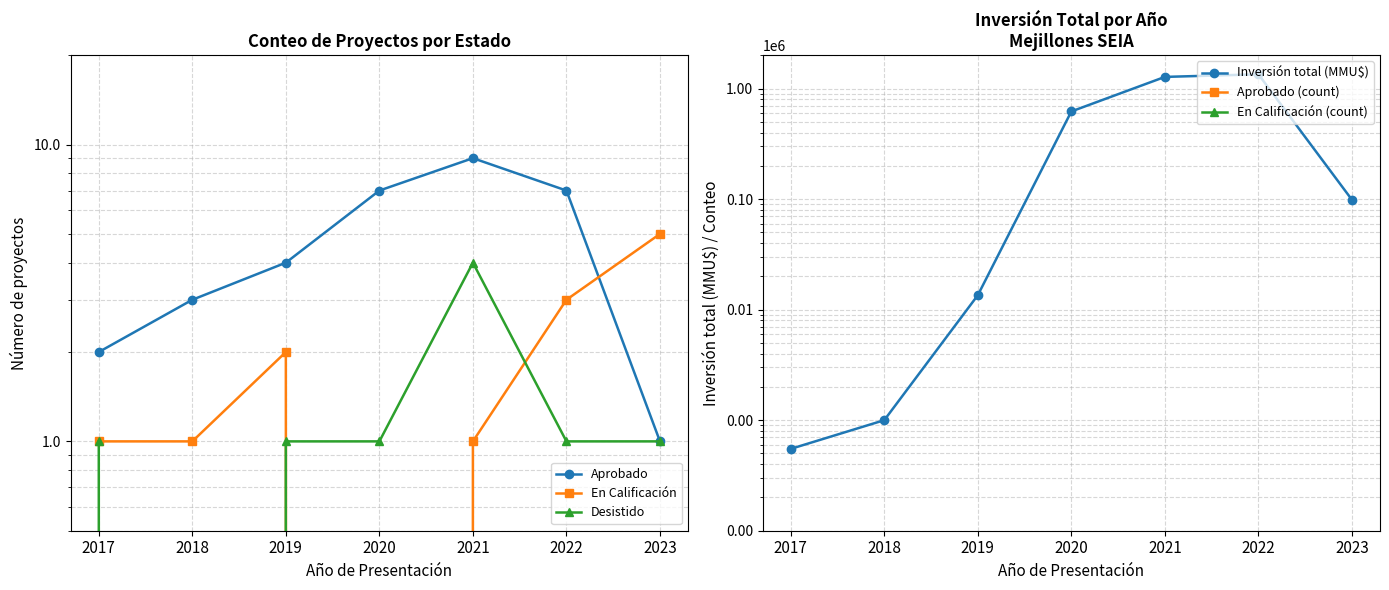

True or false: Aprobado has a value of 3 at 2018.

True